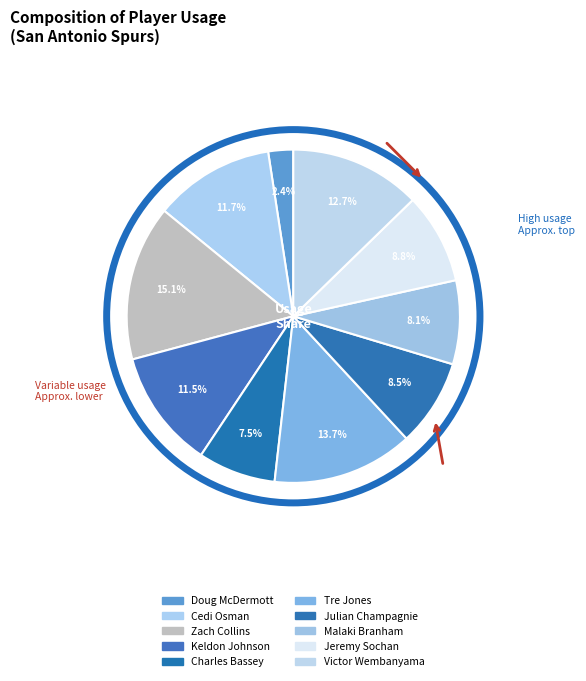

True or false: Julian Champagnie accounts for 8% of the total.

True